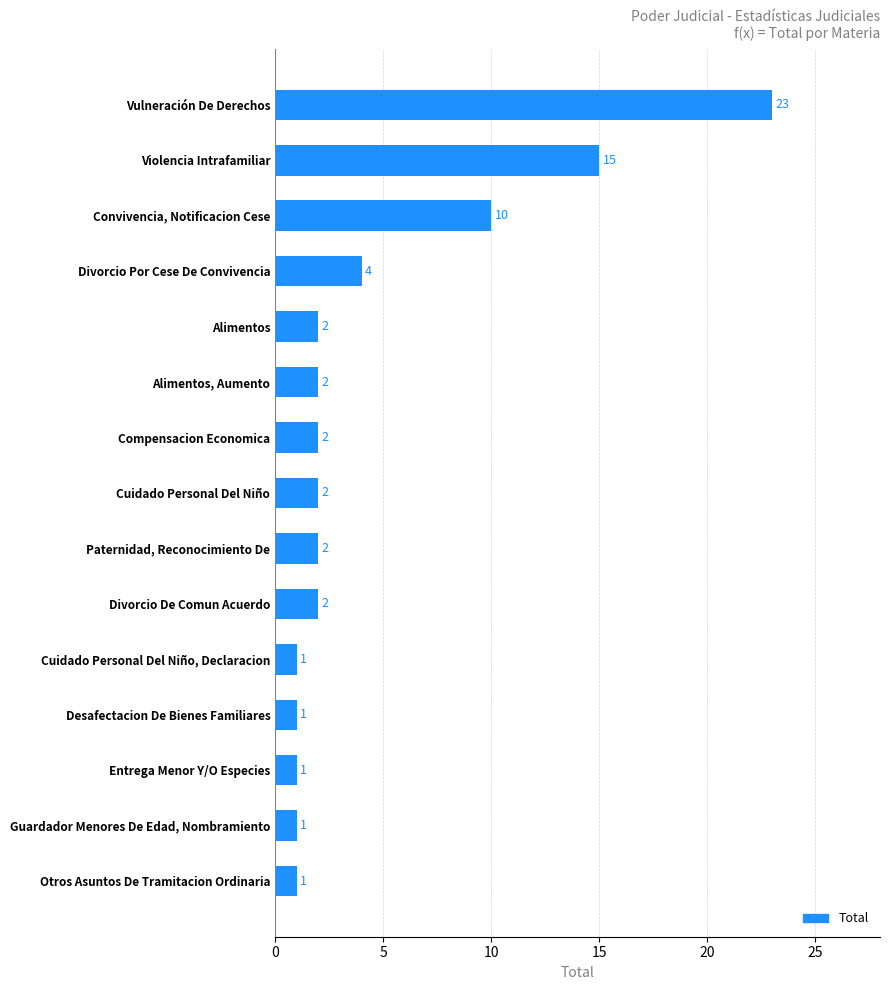

Reading top to bottom, list all the values displayed in this chart.

Vulneración De Derechos=23	Violencia Intrafamiliar=15	Convivencia, Notificacion Cese=10	Divorcio Por Cese De Convivencia=4	Alimentos=2	Alimentos, Aumento=2	Compensacion Economica=2	Cuidado Personal Del Niño=2	Paternidad, Reconocimiento De=2	Divorcio De Comun Acuerdo=2	Cuidado Personal Del Niño, Declaracion=1	Desafectacion De Bienes Familiares=1	Entrega Menor Y/O Especies=1	Guardador Menores De Edad, Nombramiento=1	Otros Asuntos De Tramitacion Ordinaria=1